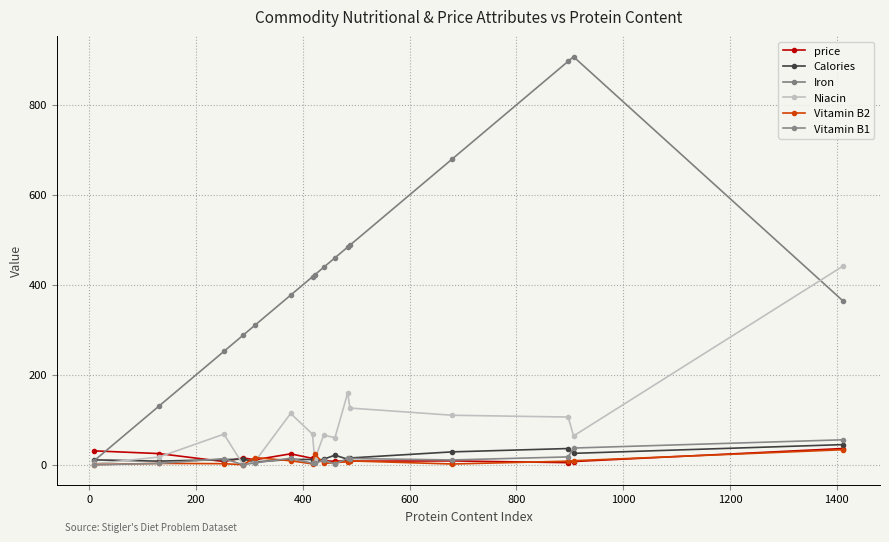

How many interior local valleys does the Niacin series have?

4